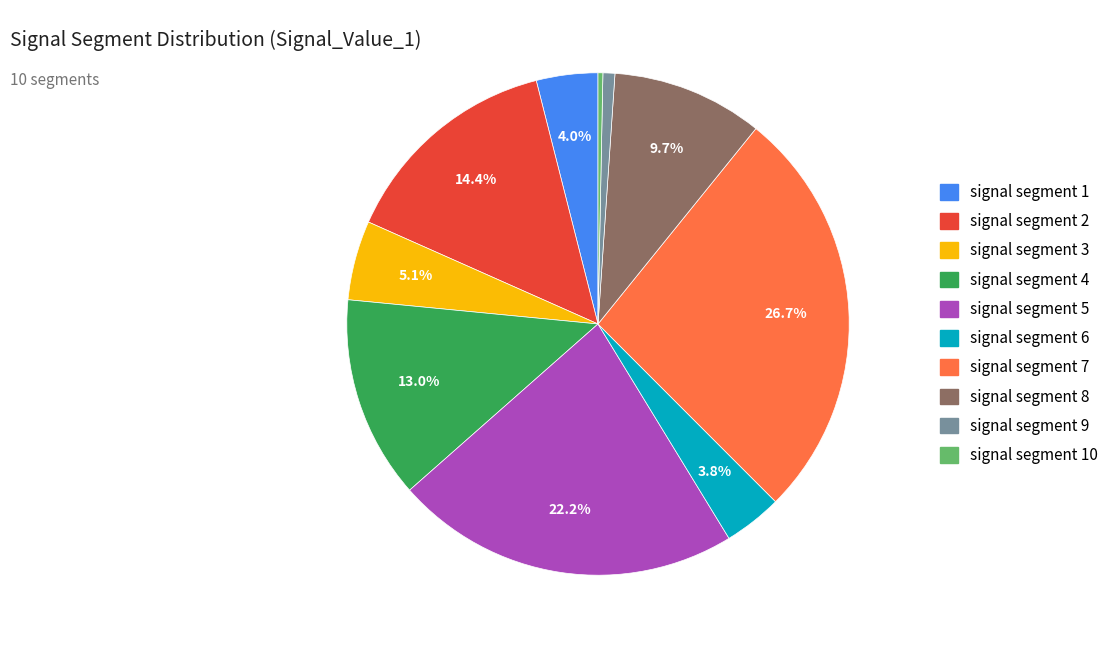

How many segments does this pie chart have?

10